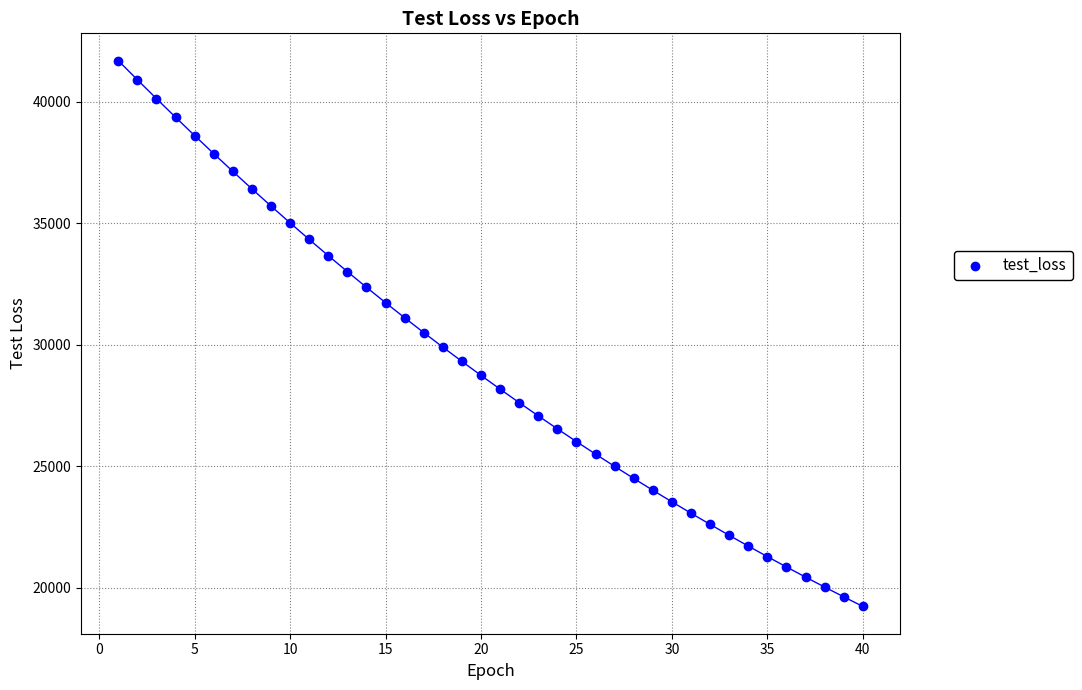

What is the range of X values (max minus min)?

39.0